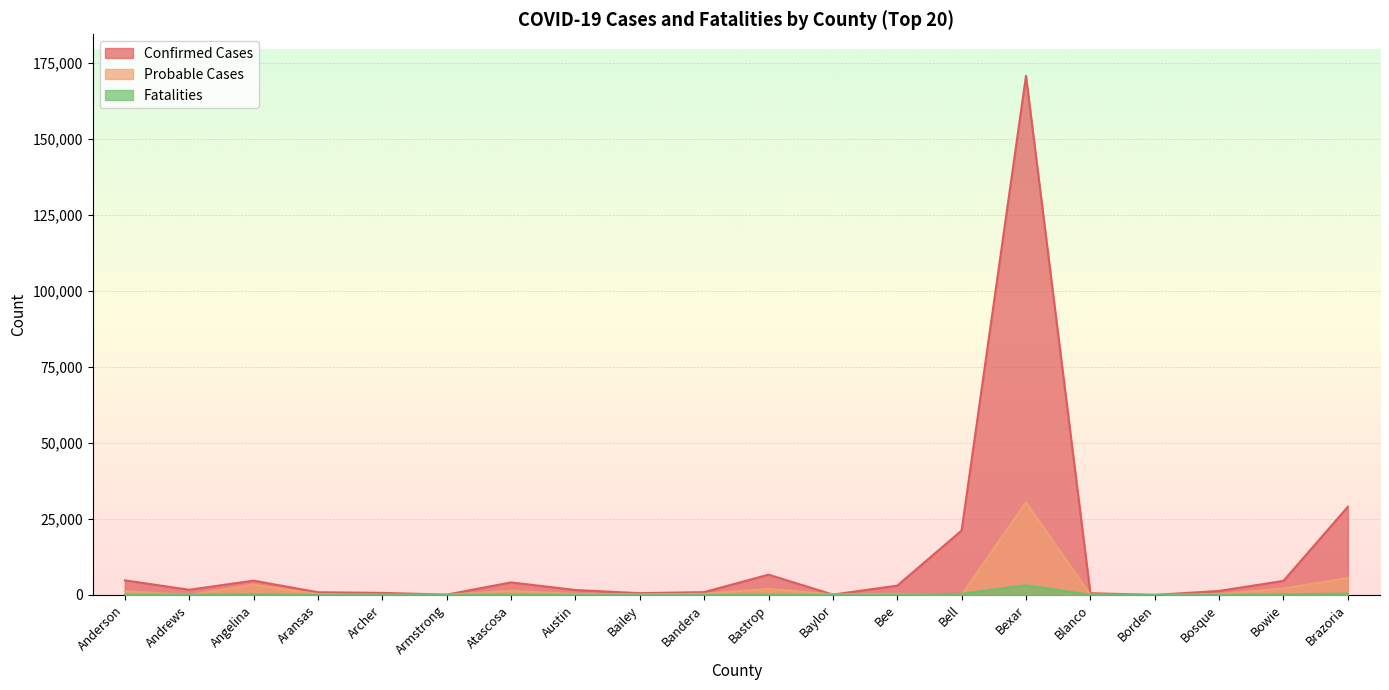

At Bexar, list the series in order from smallest to largest.

Fatalities, Probable Cases, Confirmed Cases